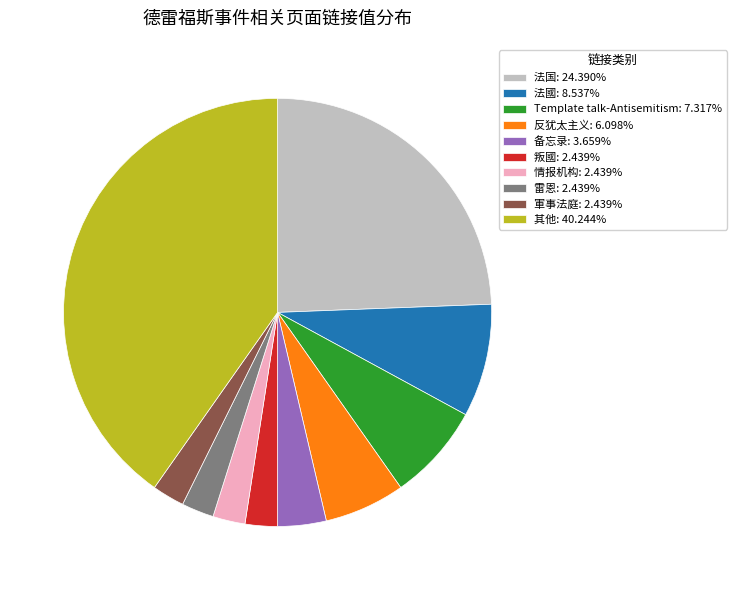

Does any single category account for the majority?

No